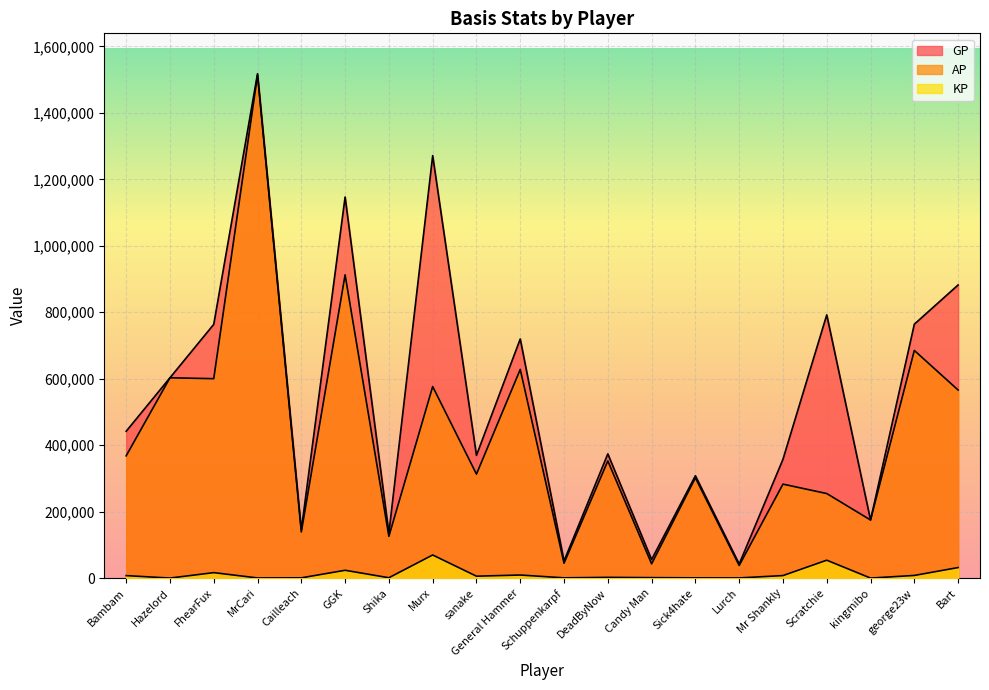

True or false: GP and KP intersect in this chart.

False